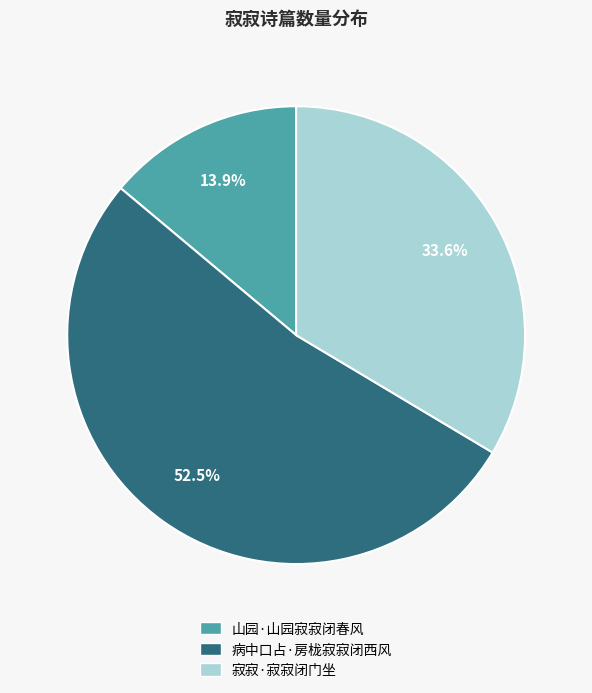

Count the number of slices in the pie.

3